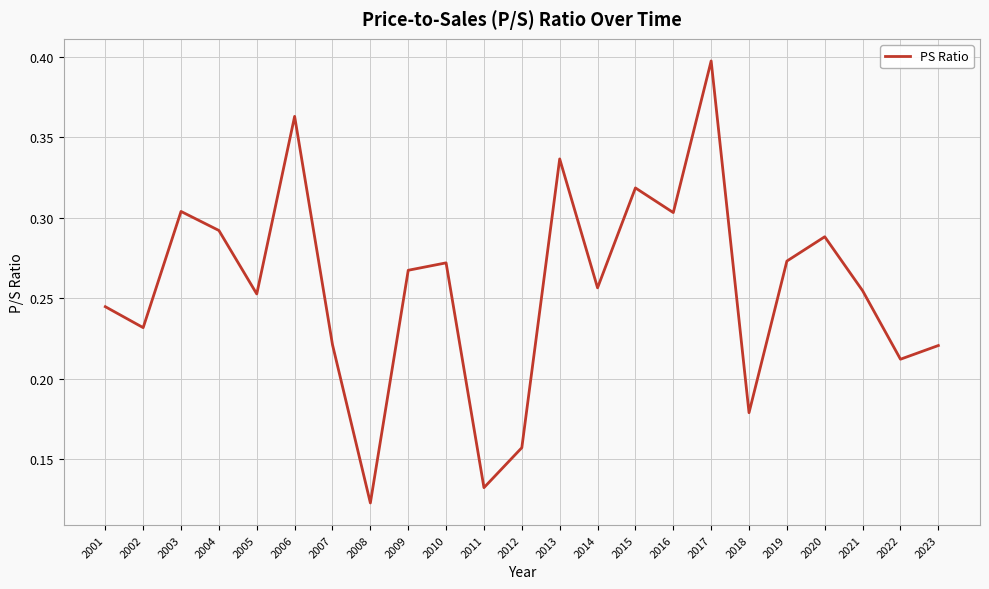

Where is the data nearest to the value 0?

2008